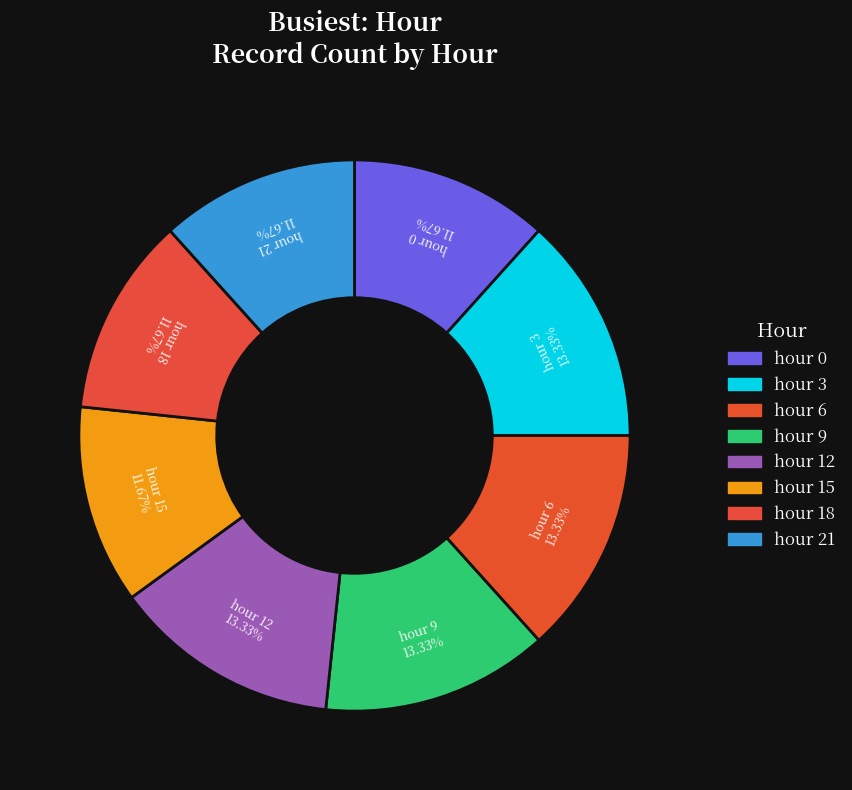

How many segments does this pie chart have?

8